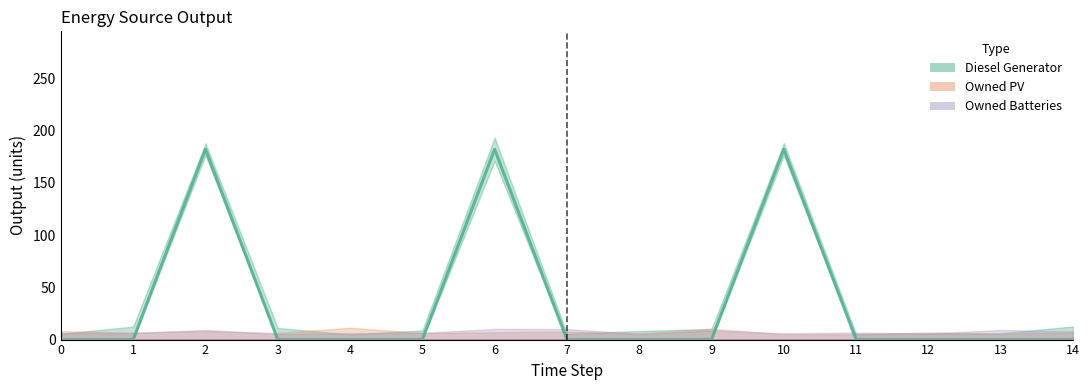

What is the difference between the maximum and minimum values in the Diesel Generator series?

182